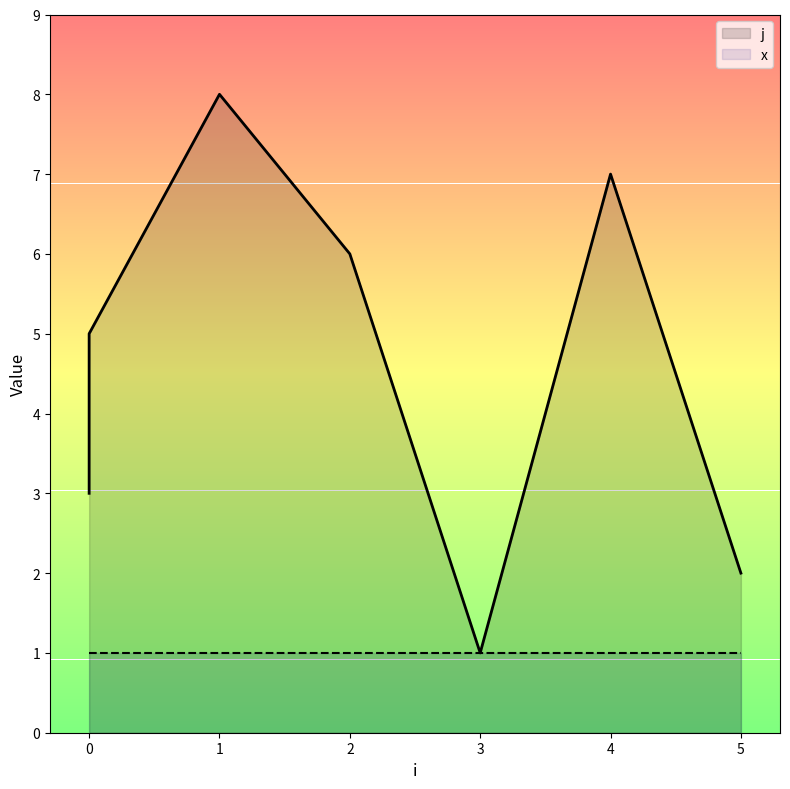

How many points are higher than both their immediate neighbors (excluding endpoints)?

2